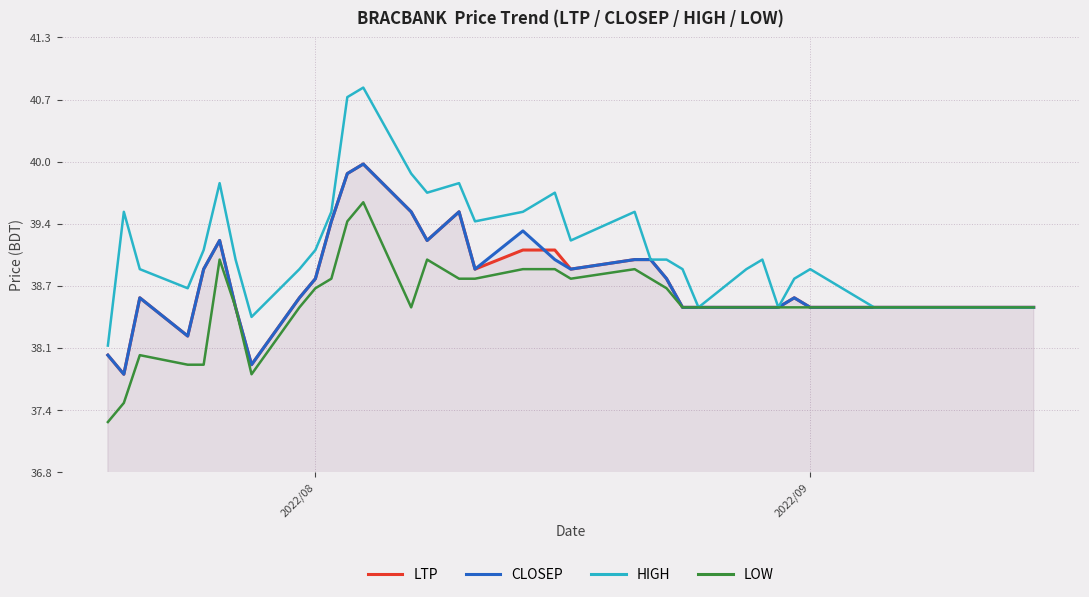

True or false: HIGH and LOW cross at least once.

False